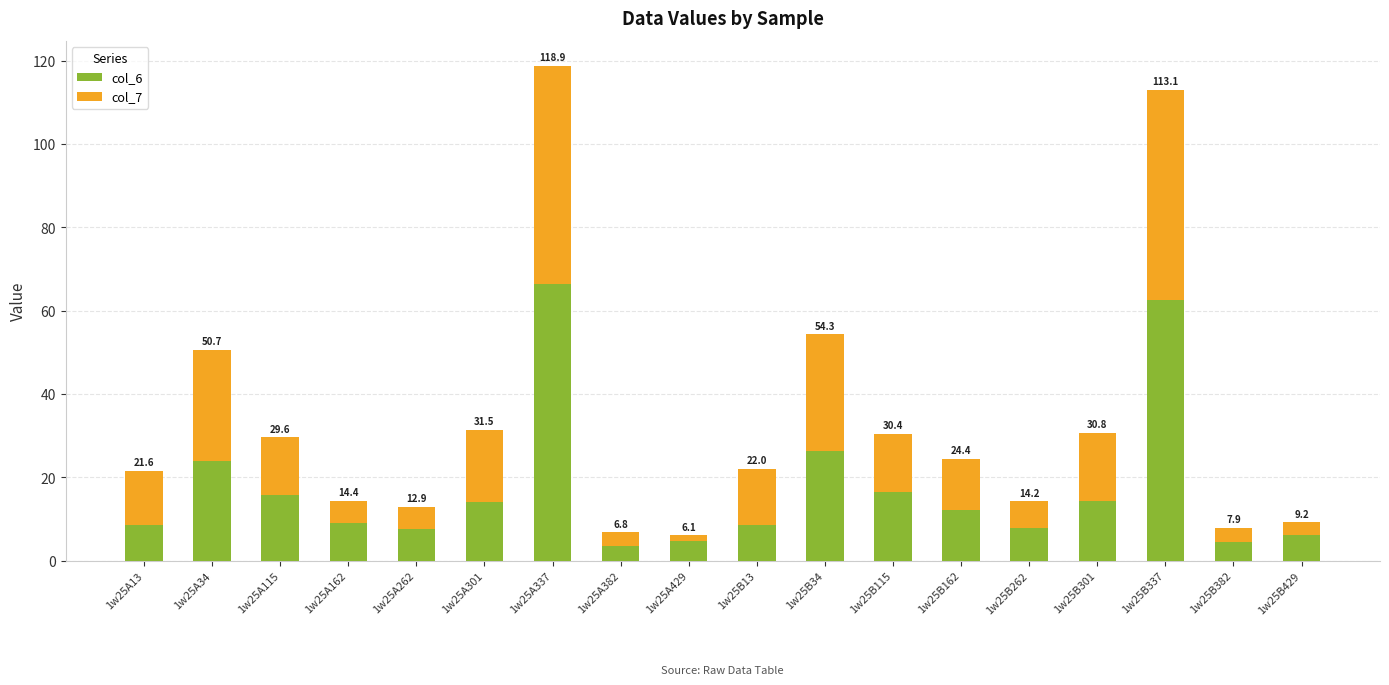

How many bars are there in total?

18